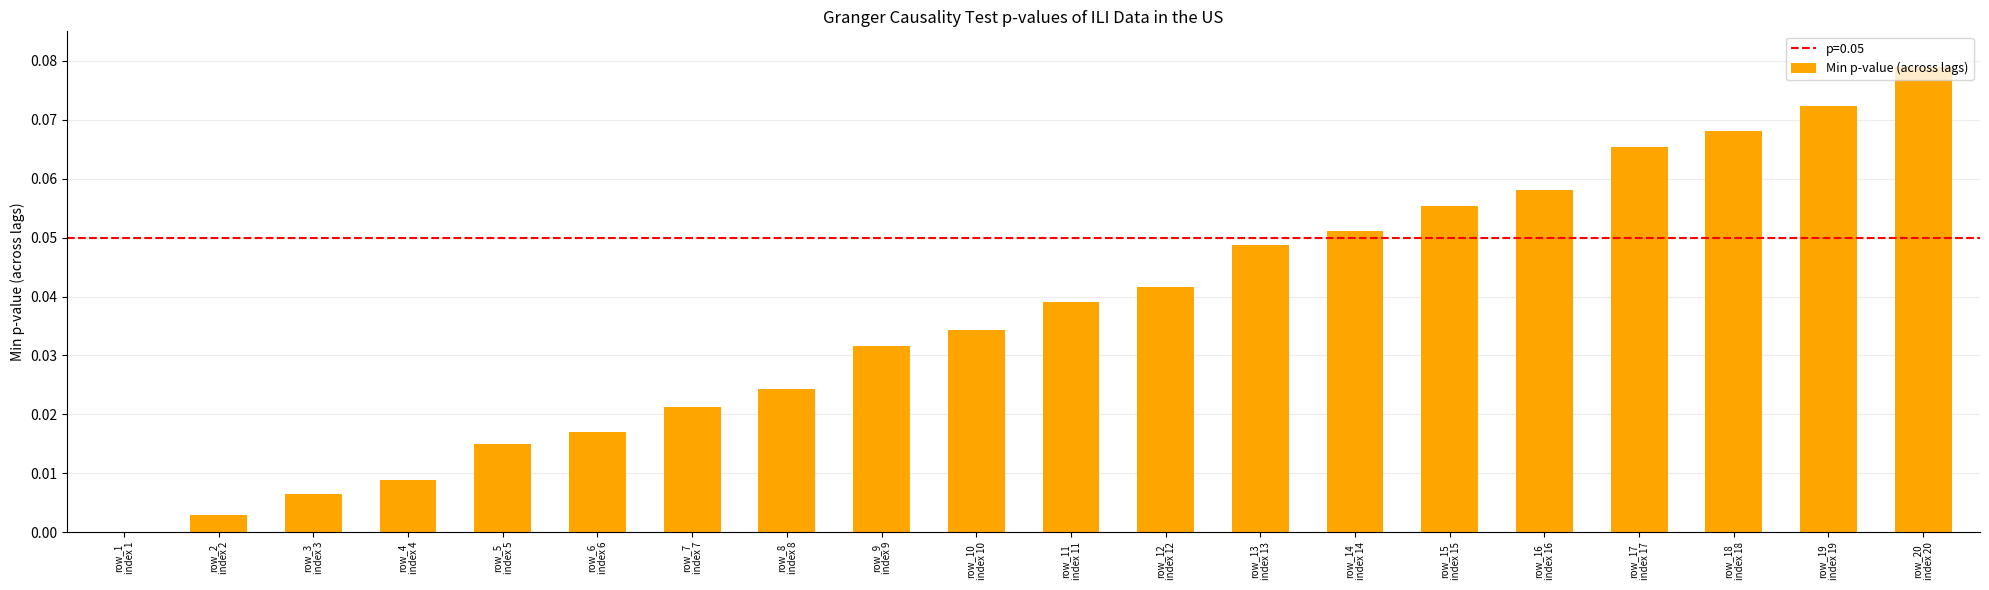

What is the sum of all values?

0.7